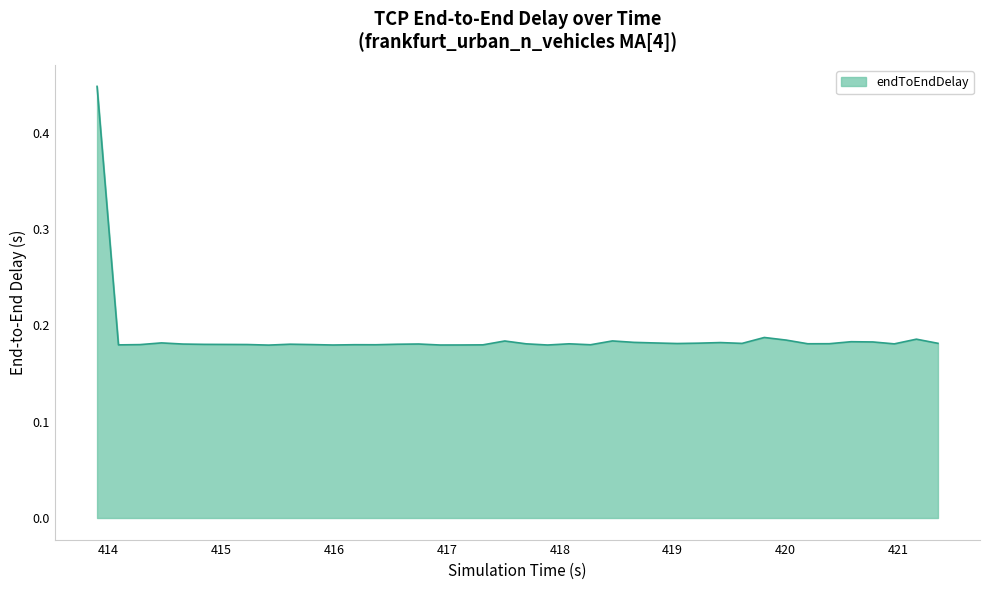

What is the difference between the maximum and minimum values?

0.3